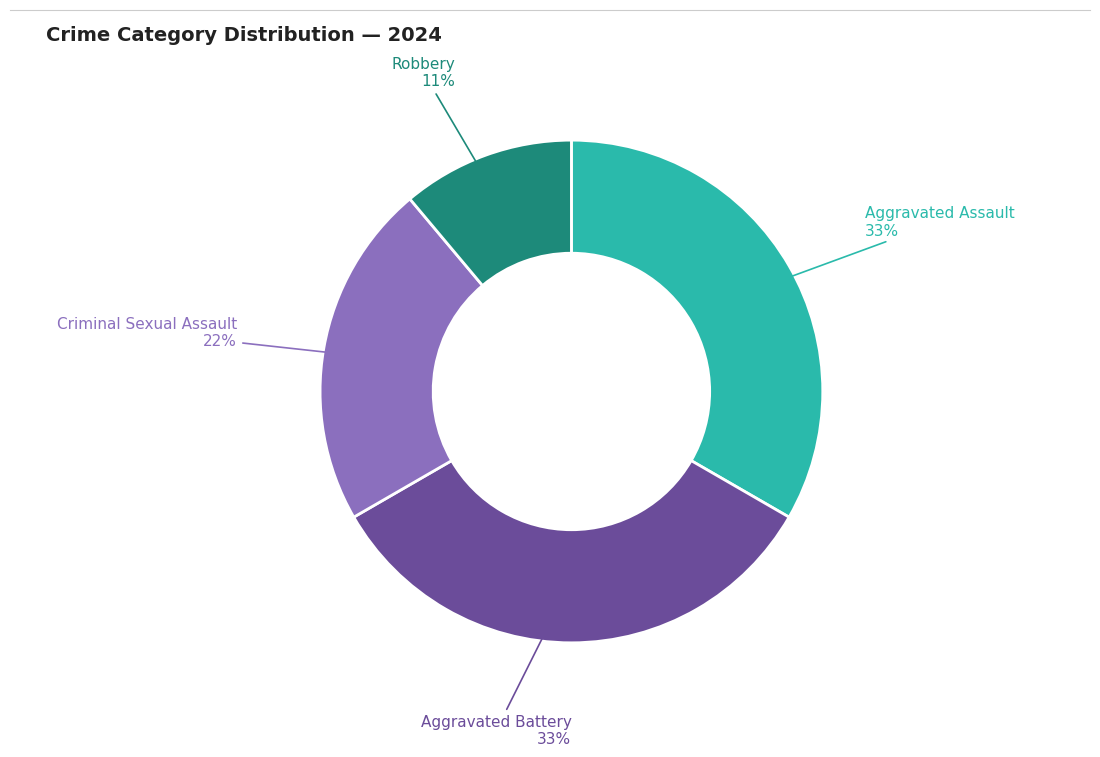

To the nearest percent, what is the difference between the largest and smallest slice percentages?

22%